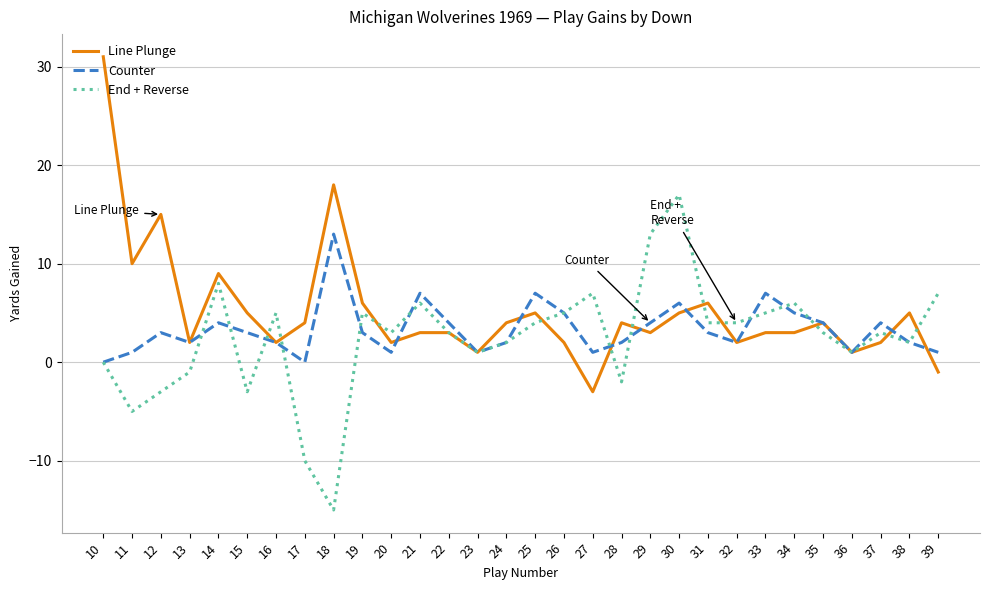

Is this an area chart (filled region under the line)?

No